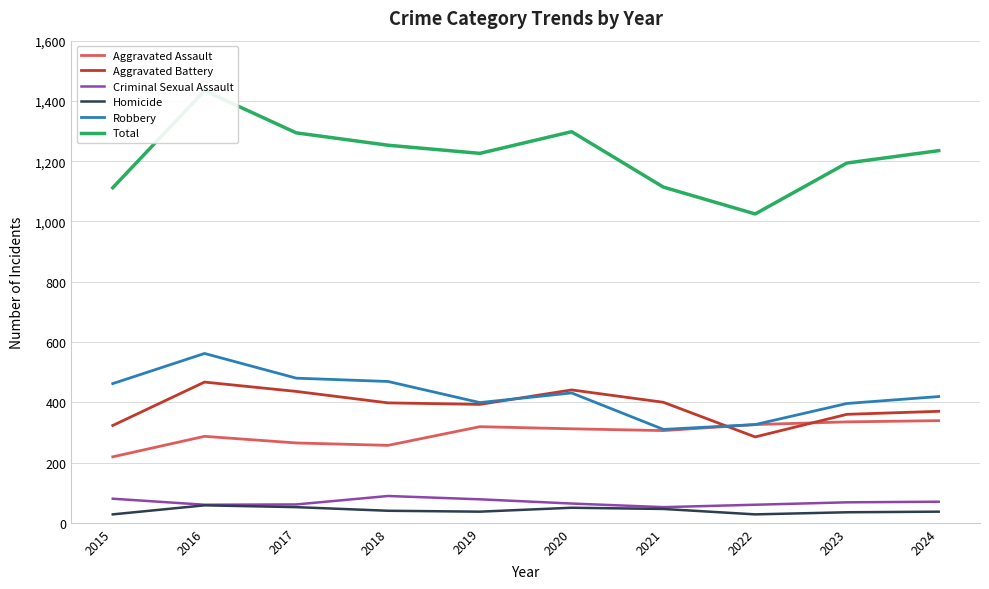

What value does the Aggravated Assault series have at 2019, to the nearest 5?

320